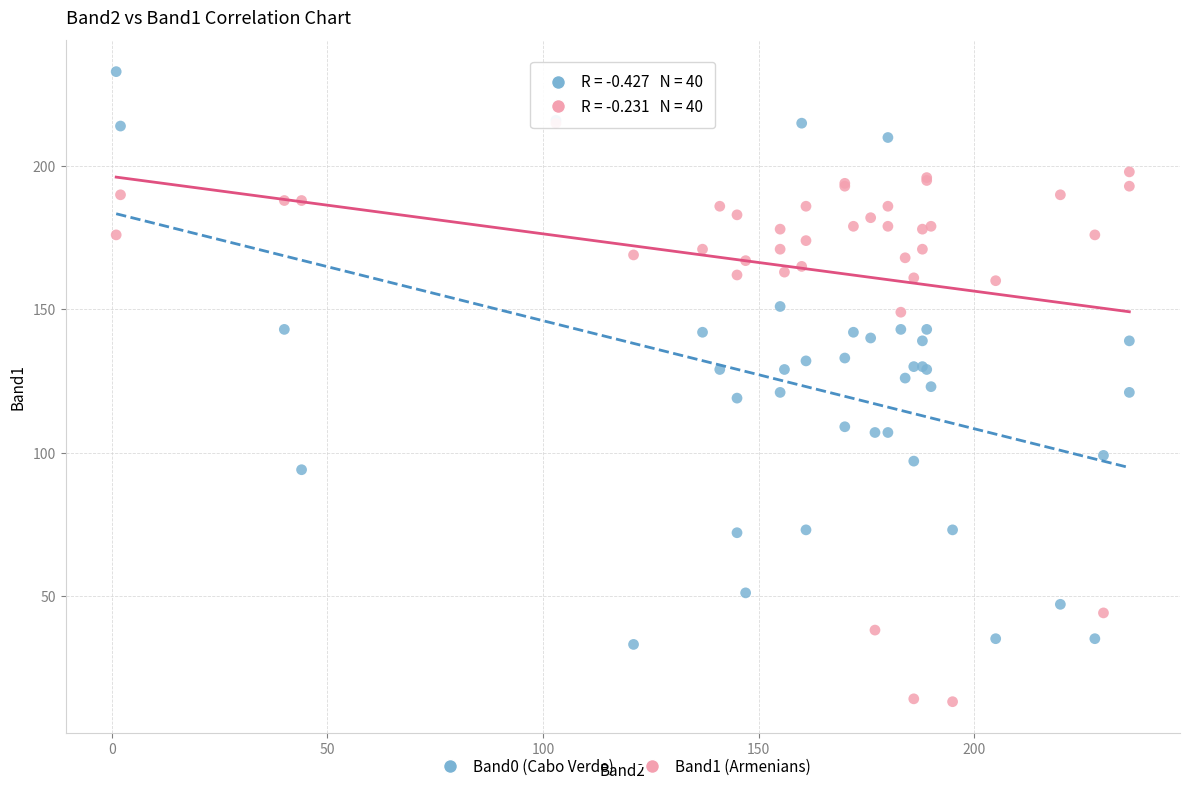

Which series contains the lowest Y value?

Band1 (Armenians)